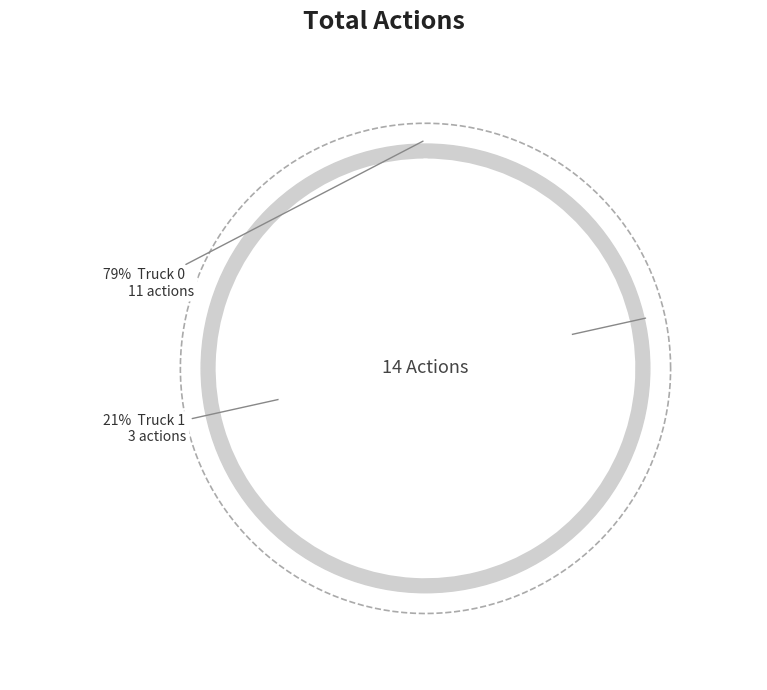

True or false: Truck 0 accounts for 70% of the total.

False